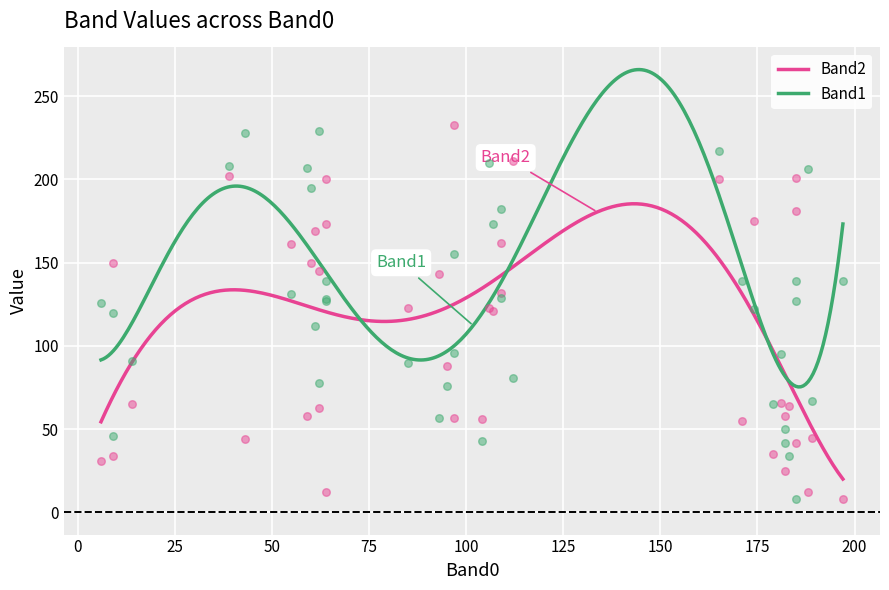

What is the highest value of the Band2 series?

185.4